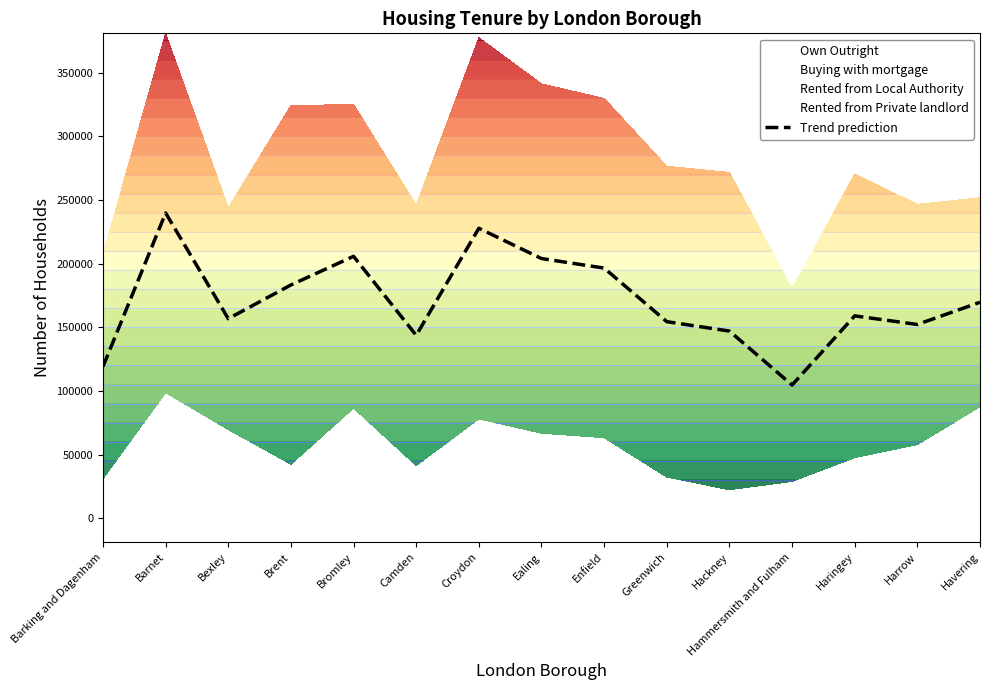

Reading left to right, what are all the values shown in this chart?

119100	239800	156750	183250	205750	143650	227800	204000	196500	154400	147000	104600	158950	152200	169650